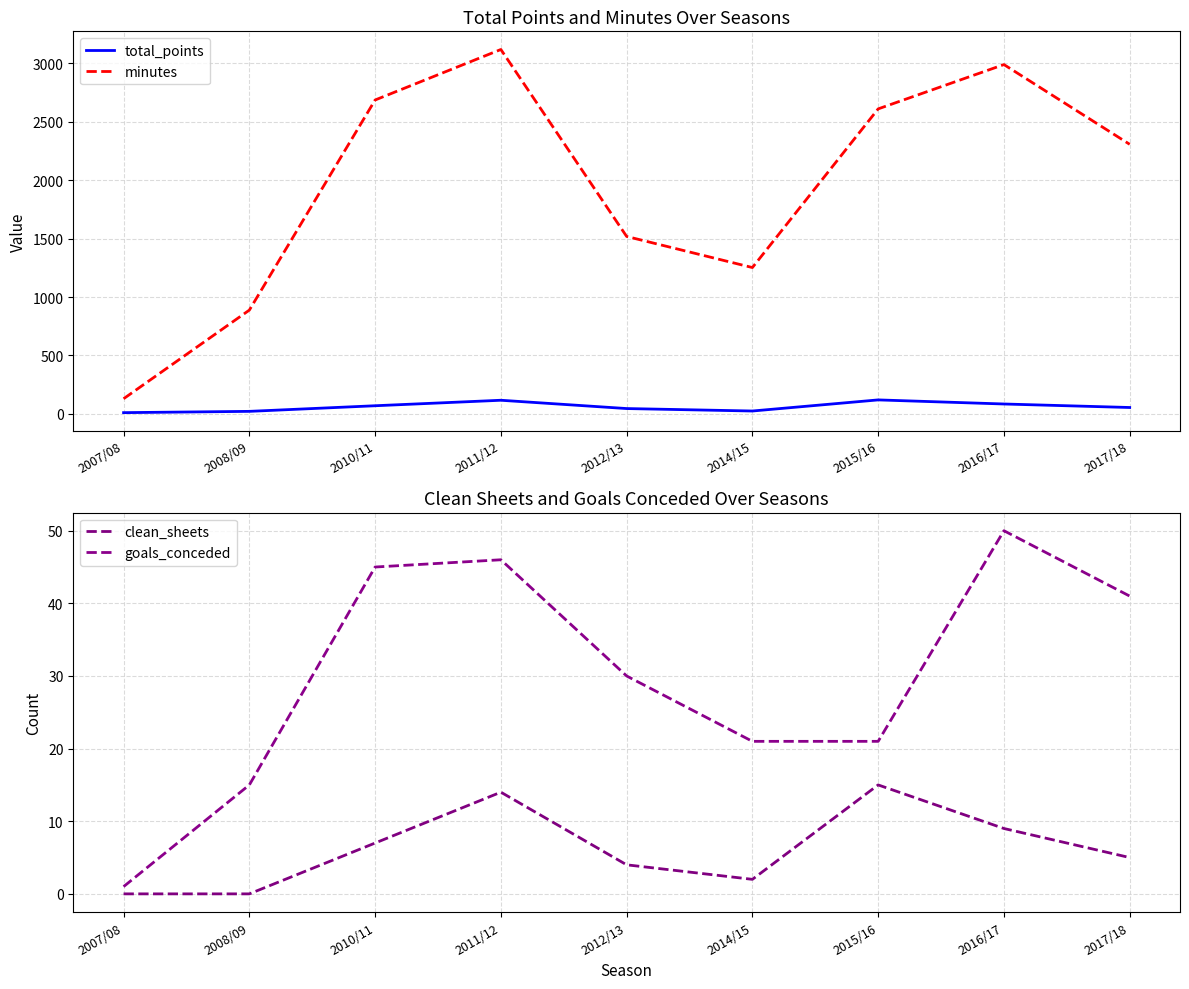

What is the difference between the total_points values at 2012/13 and 2010/11?

24